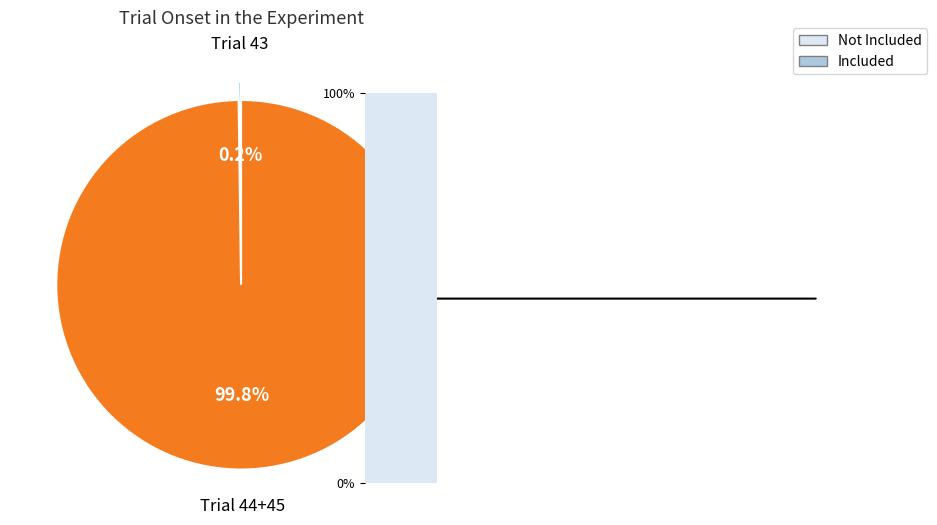

Do 44 and 45 together represent more than half of the pie?

Yes